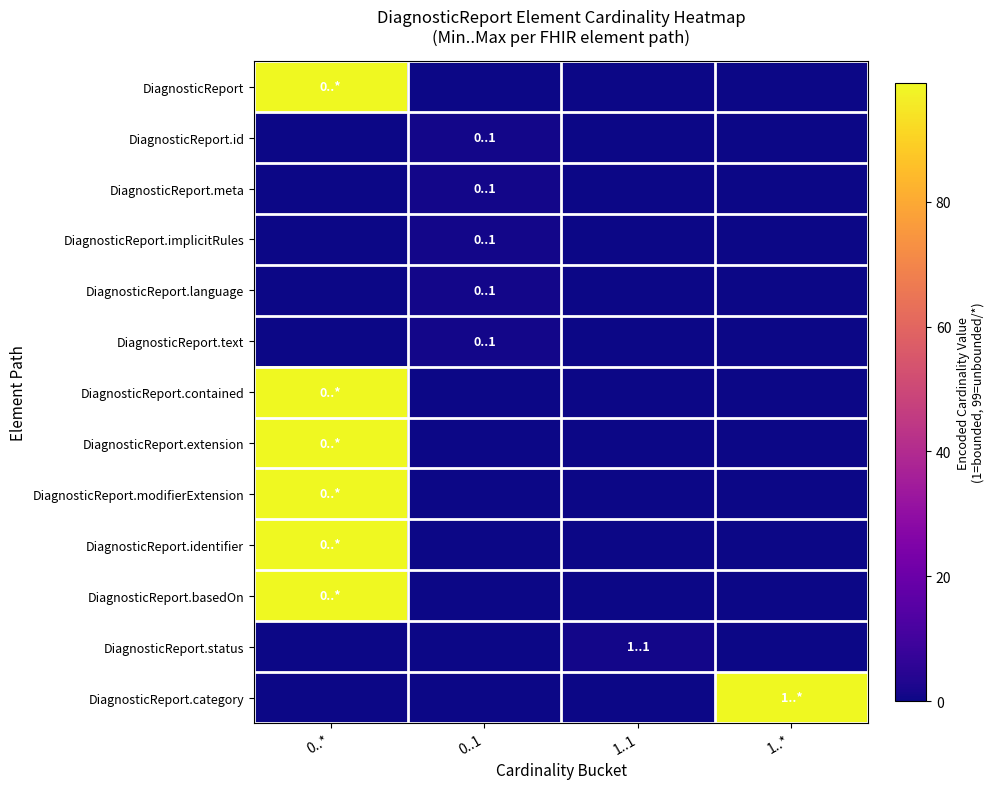

How many categories are shown in the chart?

4